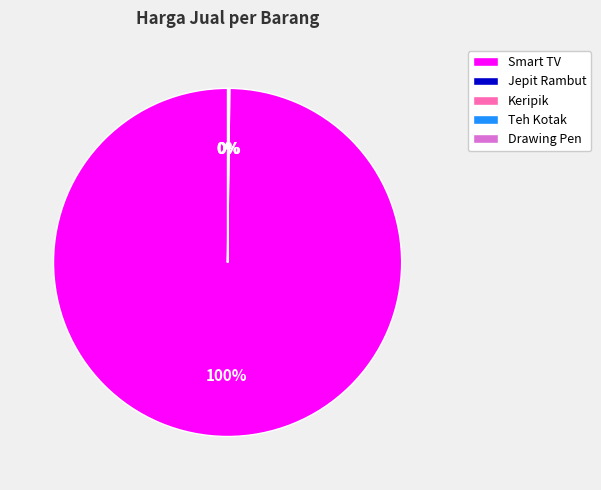

What is the largest slice in the pie chart?

Smart TV